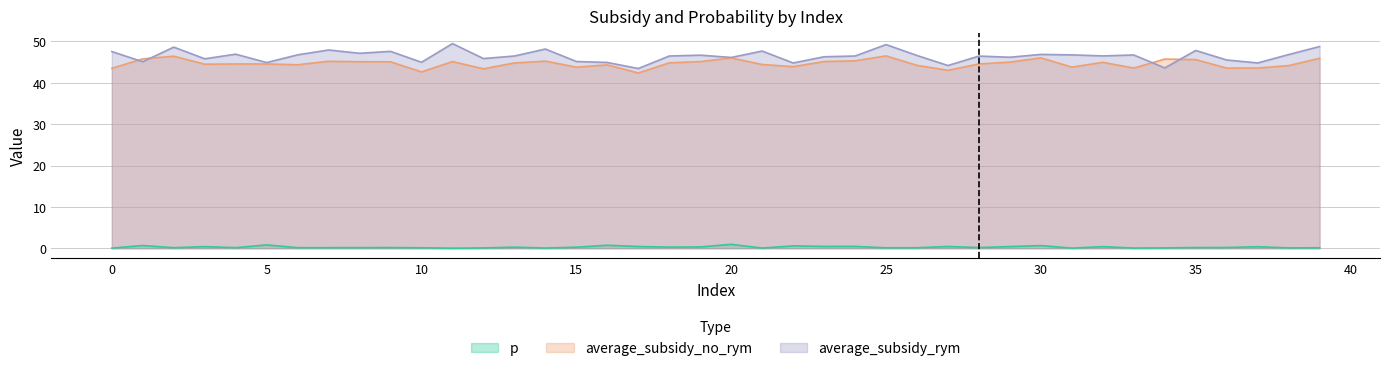

What is the maximum value shown in the chart?

49.5